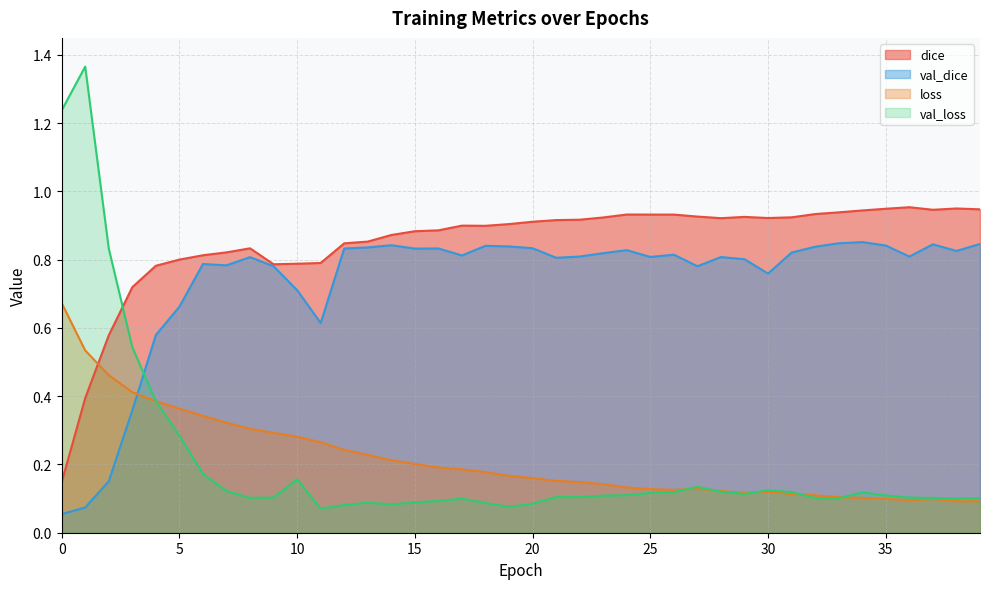

Where do val_loss and val_dice first cross each other?

3 and 4